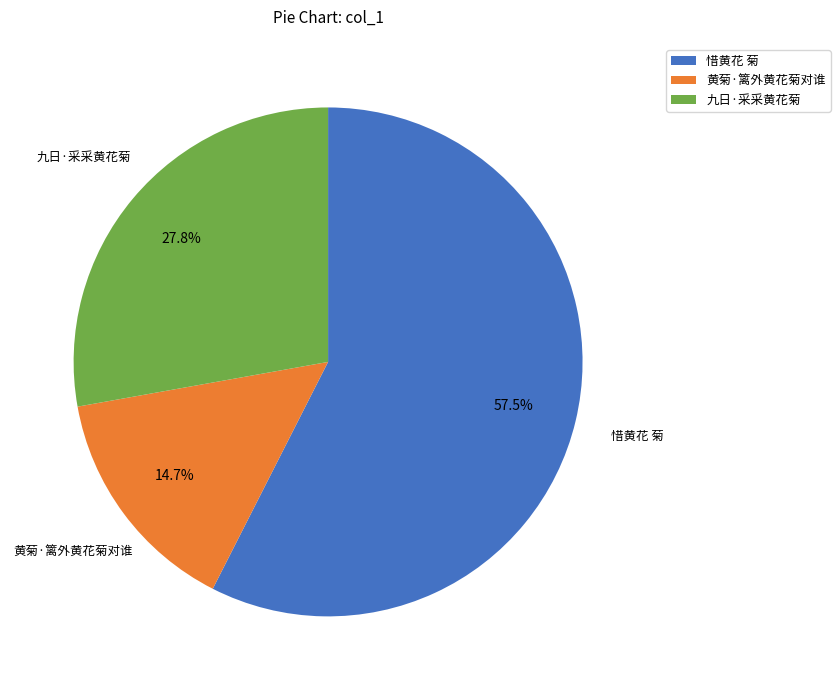

Rank the categories by value from lowest to highest.

黄菊·篱外黄花菊对谁, 九日·采采黄花菊, 惜黄花 菊